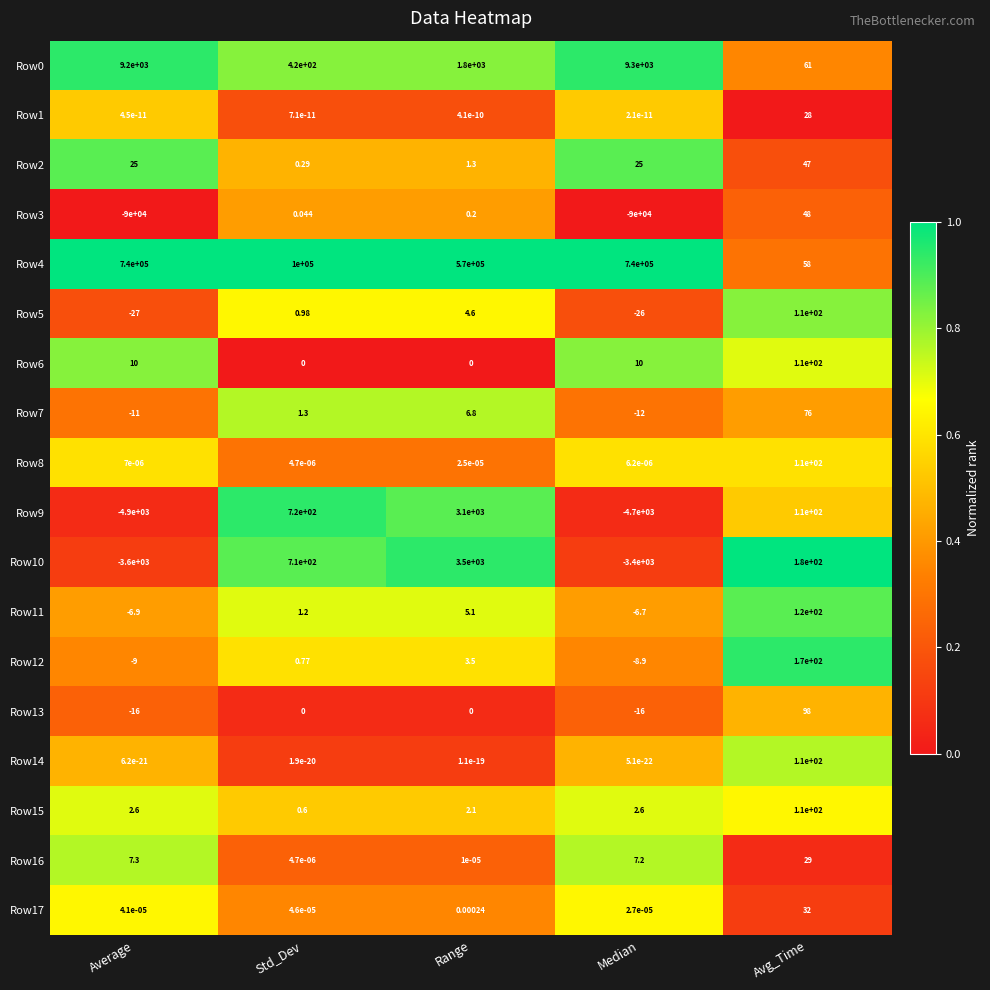

Which series has the largest total across all categories?

Row4